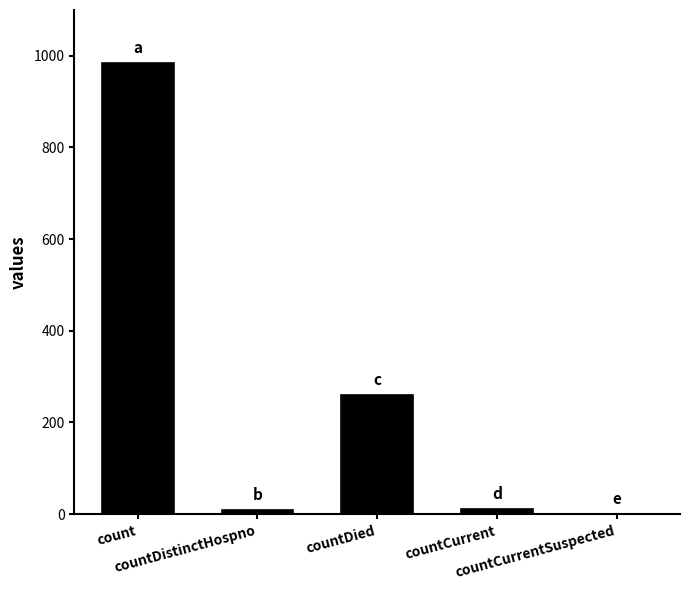

What is the maximum value shown in the chart?

985